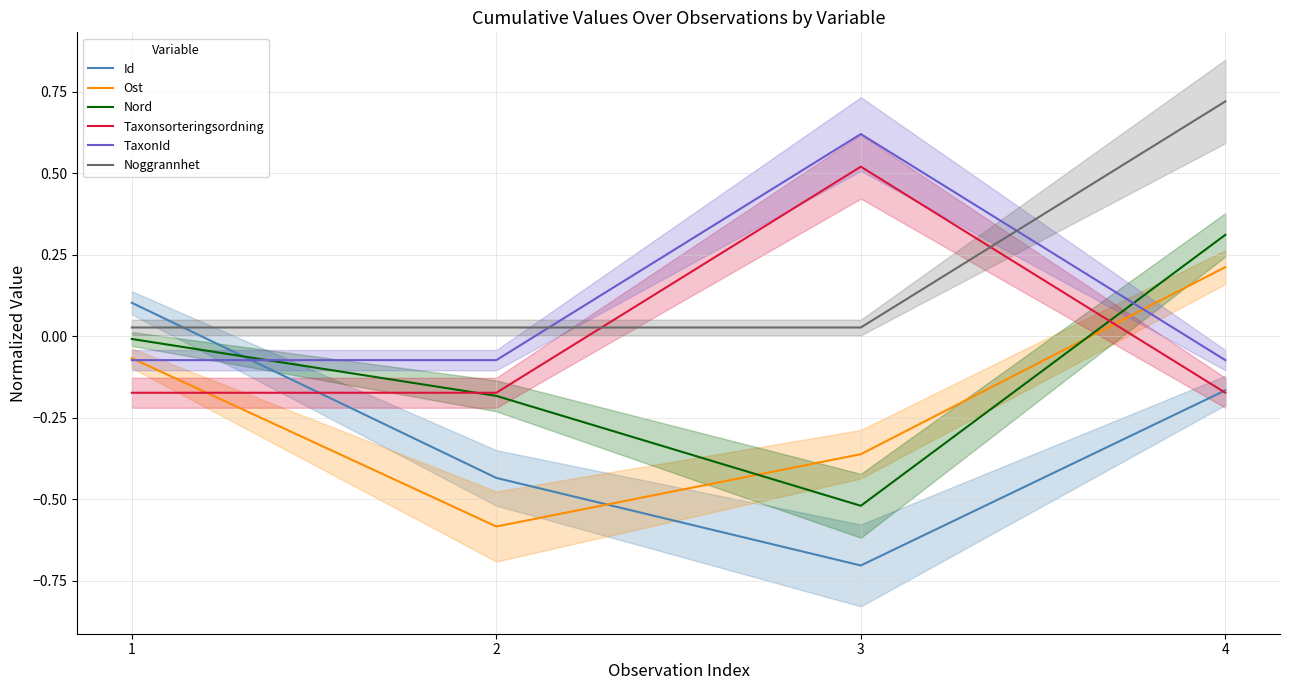

Read the Ost value at 2.

-0.6